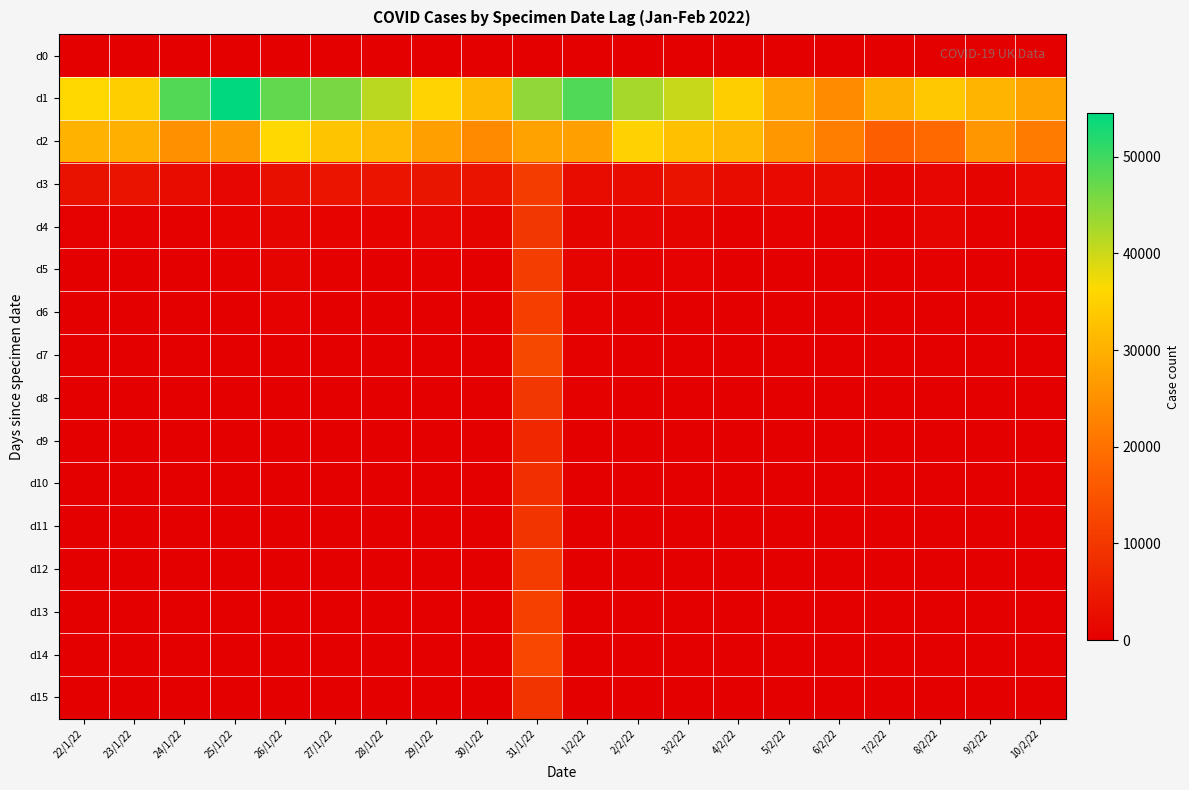

Reading left to right, what are all the values shown in this chart?

d0: 22/1/22=0	23/1/22=0	24/1/22=0	25/1/22=0	26/1/22=0	27/1/22=0	28/1/22=0	29/1/22=0	30/1/22=0	31/1/22=0	1/2/22=0	2/2/22=0	3/2/22=0	4/2/22=0	5/2/22=0	6/2/22=0	7/2/22=0	8/2/22=0	9/2/22=0	10/2/22=0
d1: 22/1/22=36322	23/1/22=34685	24/1/22=48485	25/1/22=54555	26/1/22=47426	27/1/22=45820	28/1/22=41169	29/1/22=35521	30/1/22=31298	31/1/22=44275	1/2/22=48750	2/2/22=42631	3/2/22=40302	4/2/22=34779	5/2/22=28115	6/2/22=24253	7/2/22=30120	8/2/22=33781	9/2/22=30848	10/2/22=27937
d2: 22/1/22=30379	23/1/22=29824	24/1/22=25022	25/1/22=26407	26/1/22=36406	27/1/22=33048	28/1/22=31464	29/1/22=27305	30/1/22=24078	31/1/22=27779	1/2/22=27447	2/2/22=35461	3/2/22=32433	4/2/22=31024	5/2/22=26033	6/2/22=22082	7/2/22=16921	8/2/22=18675	9/2/22=25922	10/2/22=21827
d3: 22/1/22=3219	23/1/22=3431	24/1/22=2253	25/1/22=1405	26/1/22=2781	27/1/22=3830	28/1/22=3633	29/1/22=3870	30/1/22=3532	31/1/22=10781	1/2/22=2101	2/2/22=2248	3/2/22=3447	4/2/22=2301	5/2/22=1835	6/2/22=2187	7/2/22=906	8/2/22=1443	9/2/22=835	10/2/22=2020
d4: 22/1/22=613	23/1/22=618	24/1/22=409	25/1/22=689	26/1/22=1151	27/1/22=669	28/1/22=710	29/1/22=1225	30/1/22=788	31/1/22=9944	1/2/22=886	2/2/22=1148	3/2/22=820	4/2/22=297	5/2/22=568	6/2/22=268	7/2/22=198	8/2/22=964	9/2/22=282	10/2/22=191
d5: 22/1/22=93	23/1/22=169	24/1/22=2	25/1/22=259	26/1/22=896	27/1/22=402	28/1/22=122	29/1/22=361	30/1/22=104	31/1/22=10880	1/2/22=836	2/2/22=319	3/2/22=468	4/2/22=0	5/2/22=109	6/2/22=0	7/2/22=0	8/2/22=377	9/2/22=92	10/2/22=0
d6: 22/1/22=0	23/1/22=57	24/1/22=0	25/1/22=198	26/1/22=605	27/1/22=125	28/1/22=112	29/1/22=35	30/1/22=50	31/1/22=11161	1/2/22=529	2/2/22=0	3/2/22=164	4/2/22=0	5/2/22=28	6/2/22=0	7/2/22=3	8/2/22=140	9/2/22=42	10/2/22=85
d7: 22/1/22=41	23/1/22=14	24/1/22=0	25/1/22=109	26/1/22=144	27/1/22=157	28/1/22=85	29/1/22=39	30/1/22=25	31/1/22=12970	1/2/22=409	2/2/22=0	3/2/22=59	4/2/22=0	5/2/22=37	6/2/22=6	7/2/22=8	8/2/22=64	9/2/22=37	10/2/22=162
d8: 22/1/22=40	23/1/22=10	24/1/22=6	25/1/22=46	26/1/22=81	27/1/22=29	28/1/22=64	29/1/22=35	30/1/22=11	31/1/22=9827	1/2/22=249	2/2/22=0	3/2/22=35	4/2/22=0	5/2/22=27	6/2/22=2	7/2/22=3	8/2/22=91	9/2/22=15	10/2/22=67
d9: 22/1/22=40	23/1/22=8	24/1/22=1	25/1/22=16	26/1/22=134	27/1/22=36	28/1/22=34	29/1/22=25	30/1/22=11	31/1/22=7294	1/2/22=154	2/2/22=0	3/2/22=52	4/2/22=0	5/2/22=13	6/2/22=6	7/2/22=0	8/2/22=1	9/2/22=14	10/2/22=45
d10: 22/1/22=70	23/1/22=8	24/1/22=1	25/1/22=13	26/1/22=31	27/1/22=11	28/1/22=57	29/1/22=25	30/1/22=1	31/1/22=8453	1/2/22=185	2/2/22=0	3/2/22=39	4/2/22=0	5/2/22=20	6/2/22=4	7/2/22=0	8/2/22=38	9/2/22=6	10/2/22=66
d11: 22/1/22=44	23/1/22=6	24/1/22=6	25/1/22=37	26/1/22=10	27/1/22=2	28/1/22=42	29/1/22=15	30/1/22=8	31/1/22=9351	1/2/22=180	2/2/22=8	3/2/22=12	4/2/22=0	5/2/22=32	6/2/22=1	7/2/22=1	8/2/22=39	9/2/22=19	10/2/22=18
d12: 22/1/22=50	23/1/22=4	24/1/22=1	25/1/22=62	26/1/22=5	27/1/22=9	28/1/22=19	29/1/22=12	30/1/22=8	31/1/22=10739	1/2/22=149	2/2/22=16	3/2/22=9	4/2/22=0	5/2/22=9	6/2/22=0	7/2/22=1	8/2/22=31	9/2/22=39	10/2/22=23
d13: 22/1/22=34	23/1/22=4	24/1/22=1	25/1/22=18	26/1/22=10	27/1/22=14	28/1/22=19	29/1/22=0	30/1/22=3	31/1/22=11451	1/2/22=130	2/2/22=0	3/2/22=3	4/2/22=0	5/2/22=7	6/2/22=1	7/2/22=0	8/2/22=21	9/2/22=17	10/2/22=30
d14: 22/1/22=42	23/1/22=1	24/1/22=6	25/1/22=26	26/1/22=23	27/1/22=8	28/1/22=26	29/1/22=1	30/1/22=1	31/1/22=12890	1/2/22=47	2/2/22=0	3/2/22=10	4/2/22=3	5/2/22=1	6/2/22=0	7/2/22=0	8/2/22=6	9/2/22=20	10/2/22=32
d15: 22/1/22=79	23/1/22=2	24/1/22=1	25/1/22=12	26/1/22=13	27/1/22=13	28/1/22=20	29/1/22=3	30/1/22=1	31/1/22=9298	1/2/22=3	2/2/22=0	3/2/22=7	4/2/22=0	5/2/22=2	6/2/22=1	7/2/22=0	8/2/22=20	9/2/22=7	10/2/22=13